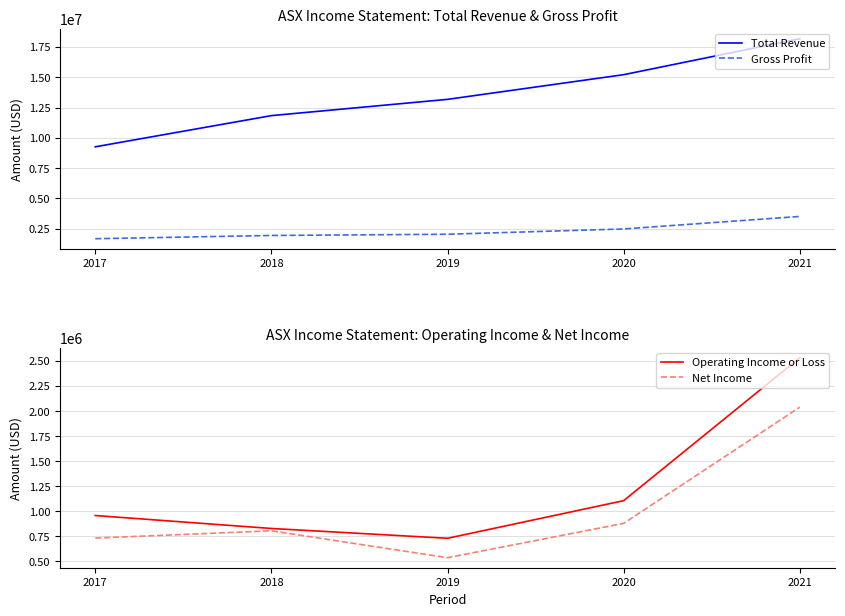

What is the sum of the Net Income values at 2020 and 2019?

1416900